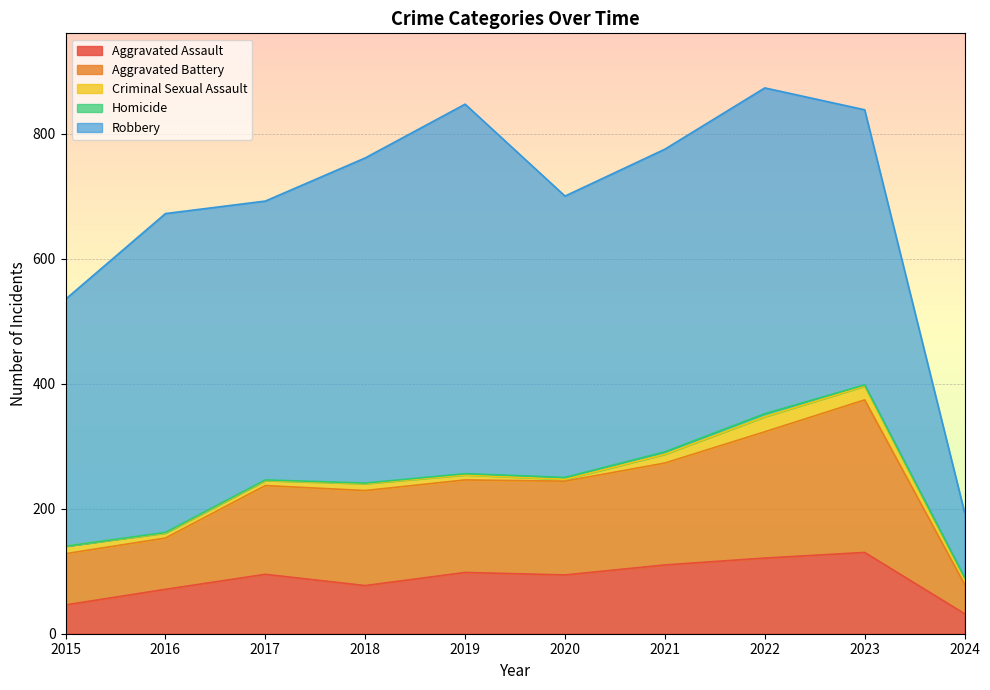

Reading left to right, transcribe all the data shown in this chart.

Aggravated Assault: 2015=46	2016=71	2017=95	2018=77	2019=98	2020=94	2021=110	2022=121	2023=130	2024=32
Aggravated Battery: 2015=82	2016=82	2017=142	2018=152	2019=148	2020=150	2021=163	2022=202	2023=244	2024=47
Criminal Sexual Assault: 2015=12	2016=8	2017=8	2018=11	2019=8	2020=3	2021=14	2022=24	2023=22	2024=9
Homicide: 2015=0	2016=1	2017=1	2018=1	2019=2	2020=3	2021=4	2022=5	2023=2	2024=2
Robbery: 2015=395	2016=510	2017=446	2018=520	2019=591	2020=450	2021=484	2022=521	2023=440	2024=104